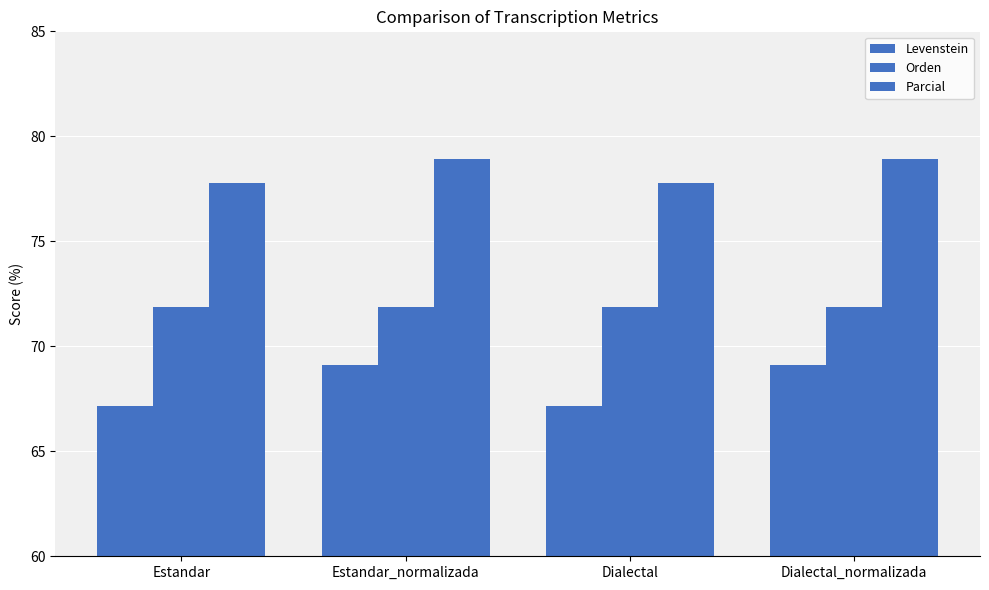

What is the label of the 3rd bar from the left?

Dialectal